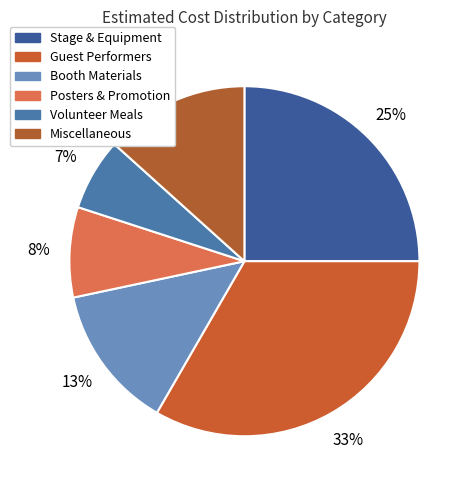

Which category has the biggest portion of the pie?

Guest Performers